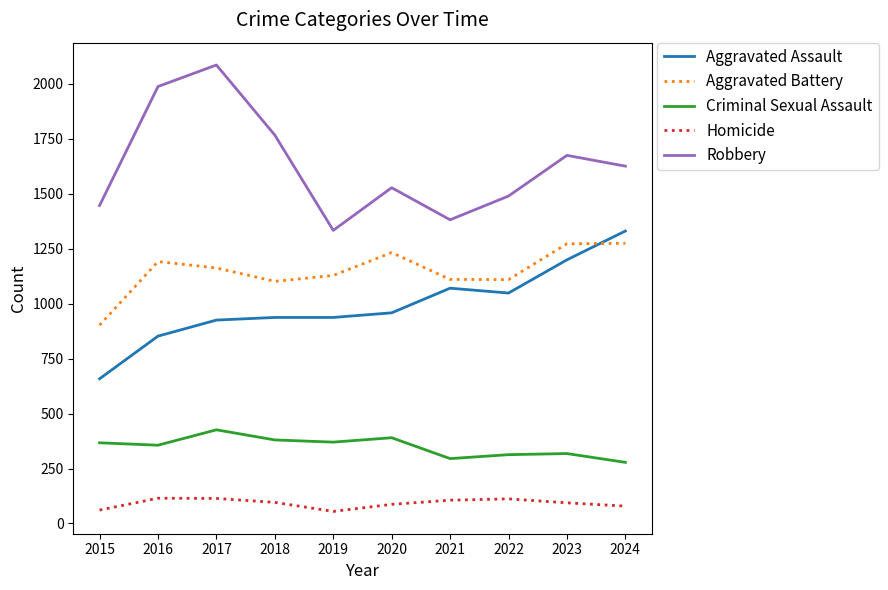

What value does the Homicide series have at 2018?

96